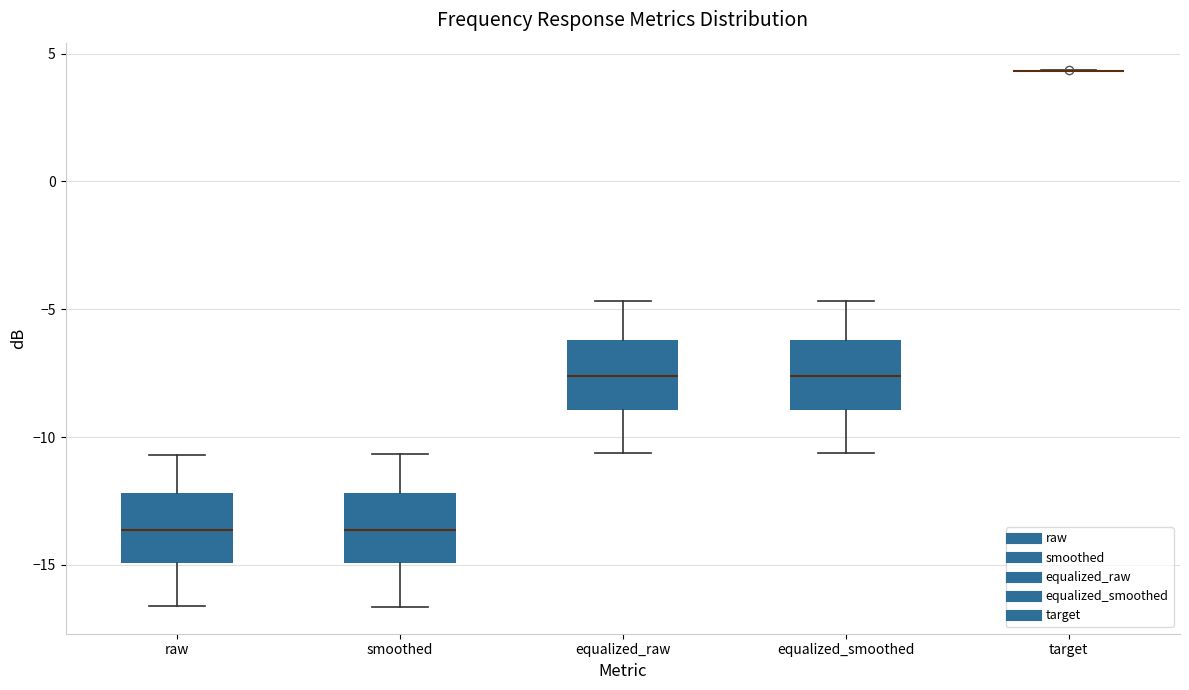

Reading left to right, read every box against the y-axis: the position of its median line, the range the box covers, and the ends of its whiskers. The values are not printed on the chart, so give them approximately, as read against the axis.

raw: median -13.5, box -15.0 to -12.0, whiskers -16.5 to -10.5
smoothed: median -13.5, box -15.0 to -12.0, whiskers -16.5 to -10.5
equalized_raw: median -7.5, box -9.0 to -6.0, whiskers -10.5 to -4.5
equalized_smoothed: median -7.5, box -9.0 to -6.0, whiskers -10.5 to -4.5
target: box collapsed to a line at 4.5, whiskers 4.5 to 4.5